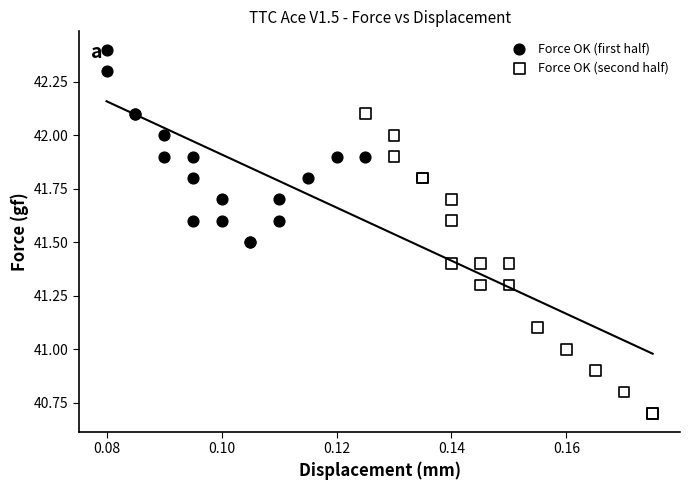

Which series reaches the minimum Y coordinate?

Force OK (second half)